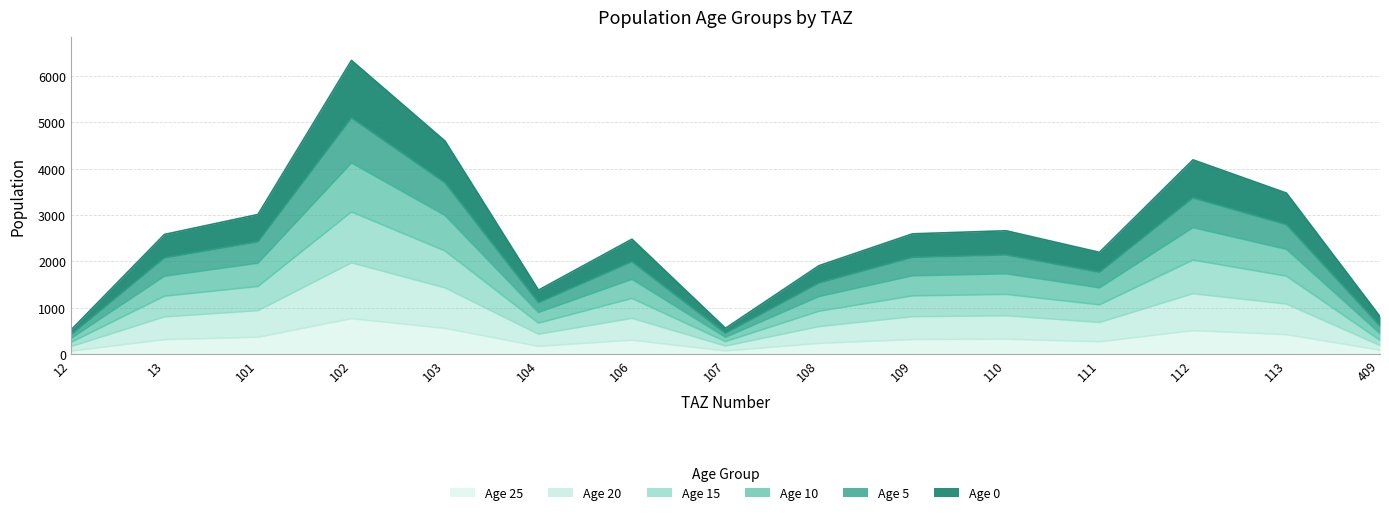

Which series changed the most between 12 and 103?

pop_0